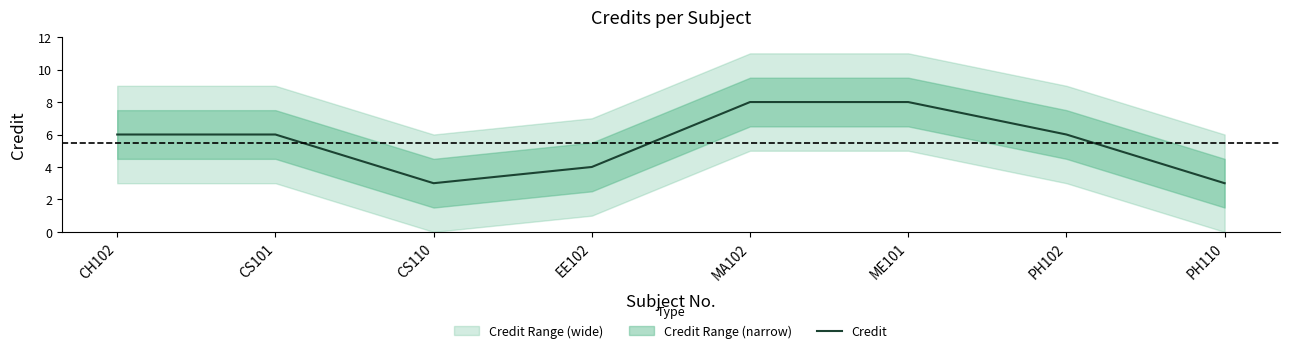

Is it true that Credit equals 8 at CH102?

False